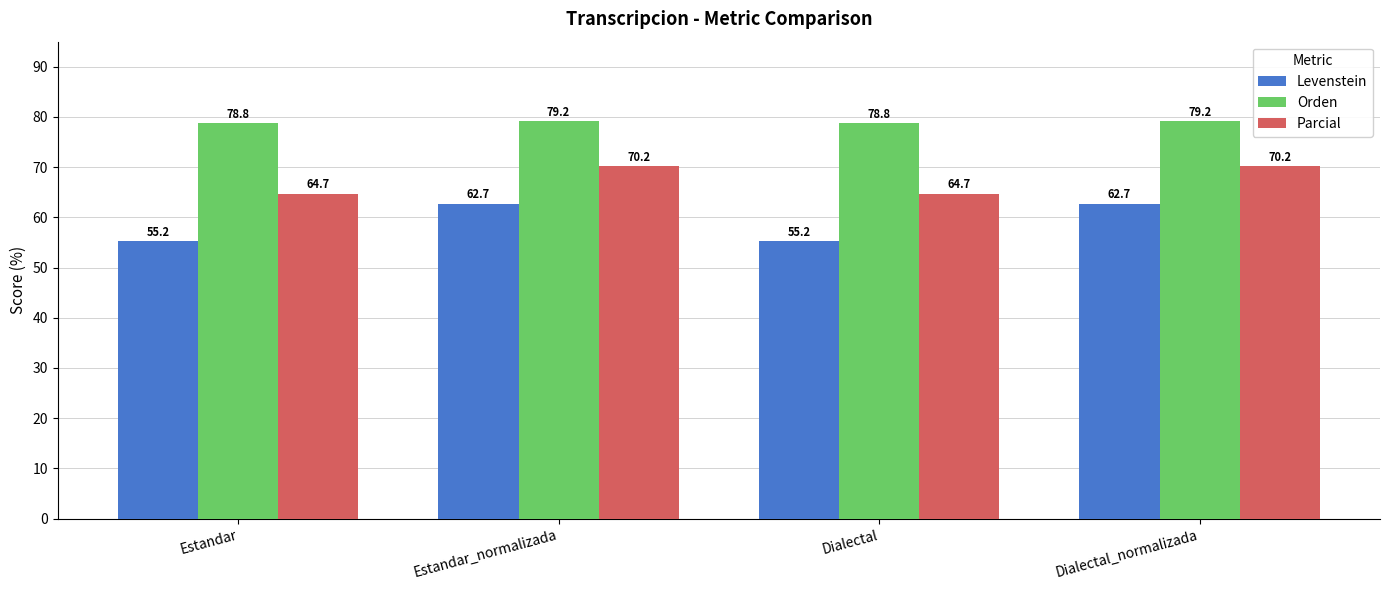

What is the label of the 3rd bar from the right?

Estandar_normalizada